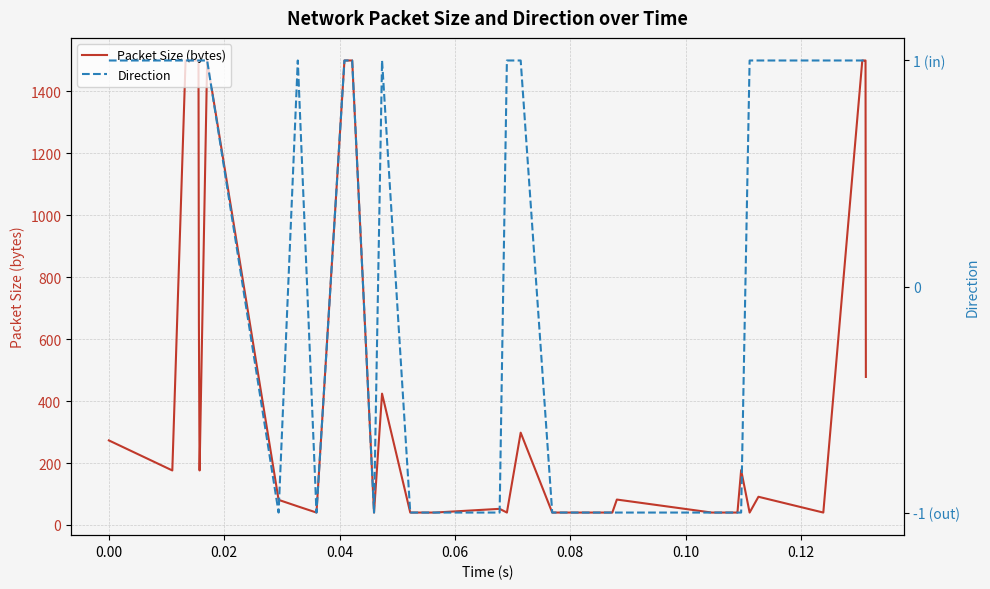

Rank the series by their maximum value, from lowest to highest.

Direction, Packet Size (bytes)